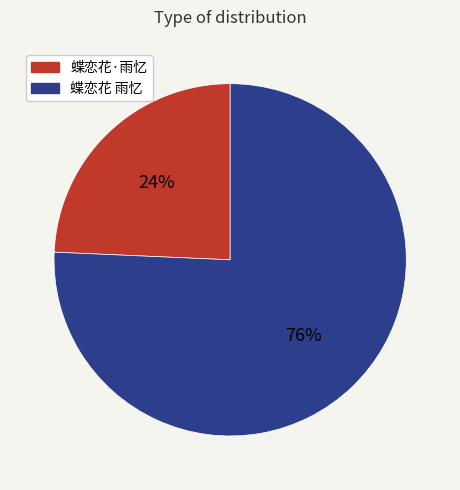

Does 蝶恋花·雨忆 represent more than half of the total?

No